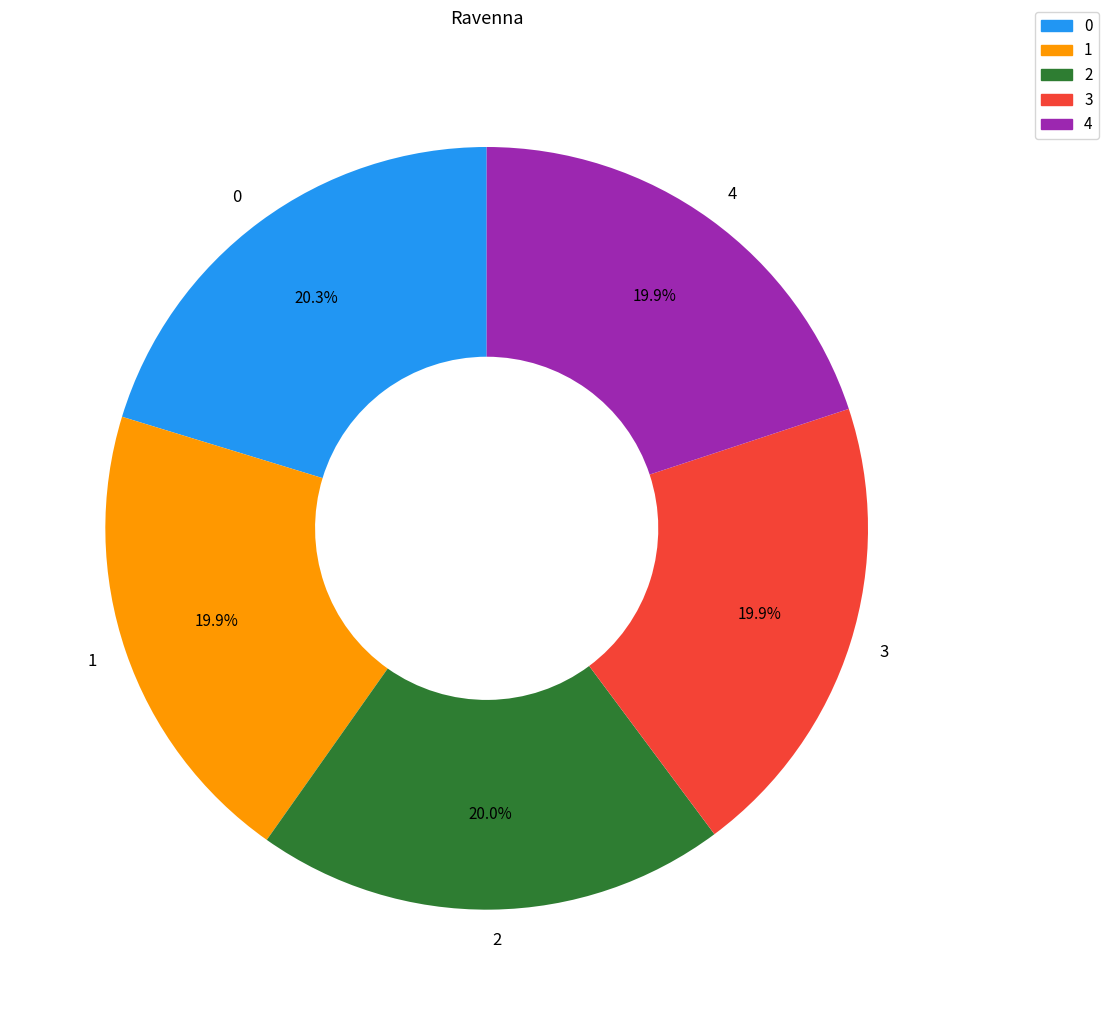

How many slices are in this pie chart?

5